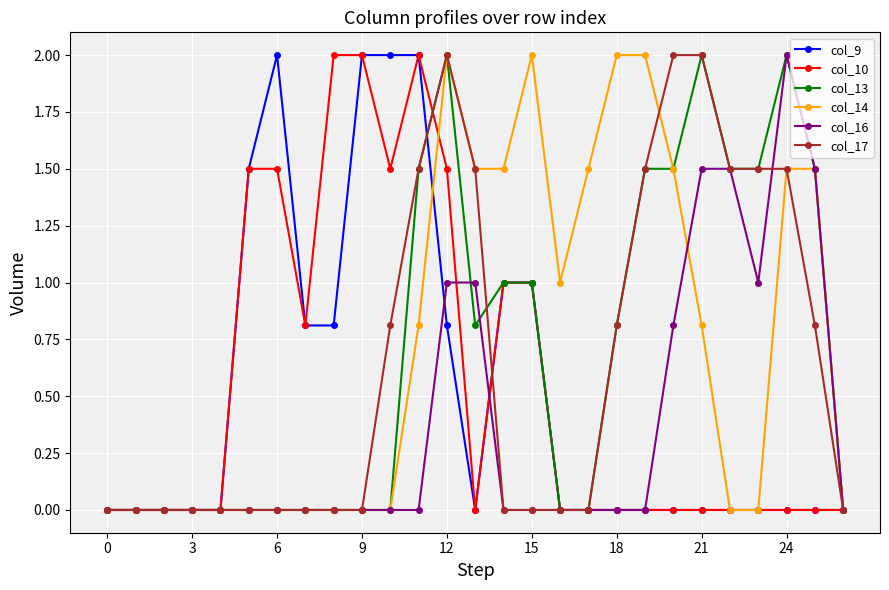

What is the value of the col_9 point at the 11th from the left?

2.0